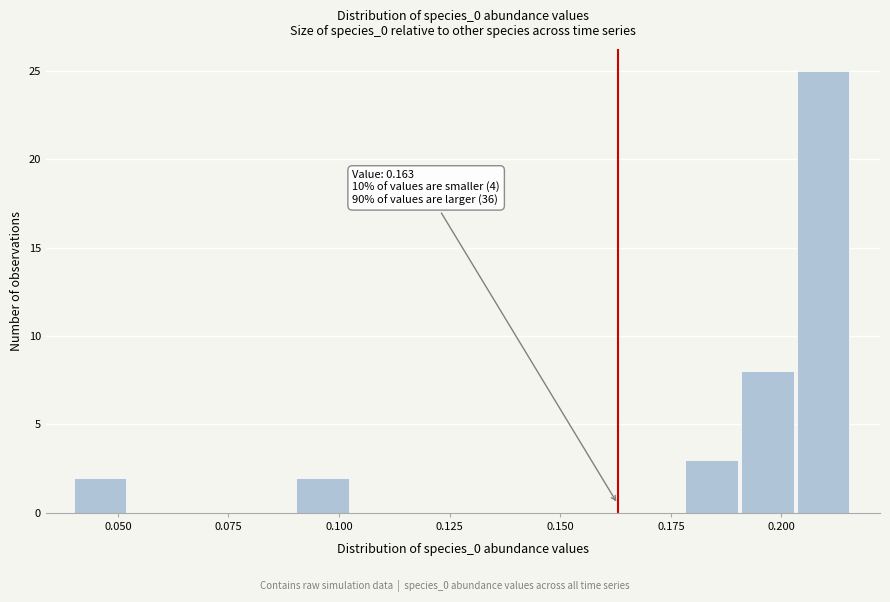

Around what value on the x-axis is the tallest bar? Give the approximate position of its centre, as read against the axis.

0.210